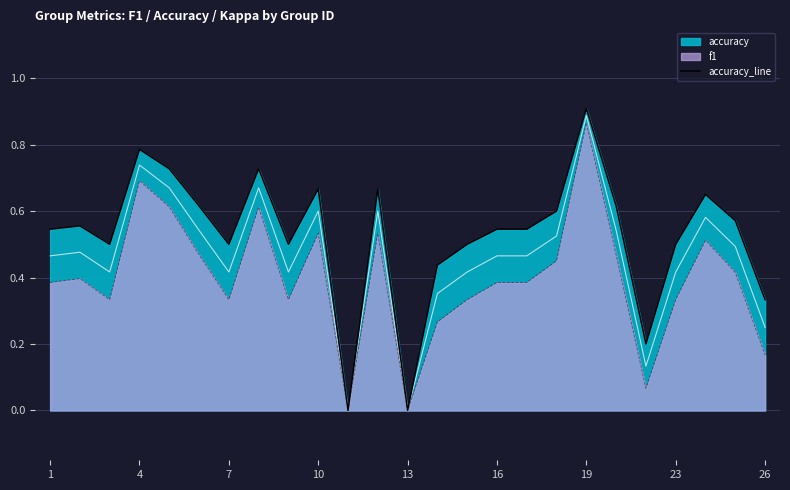

True or false: f1 has a value of -0.6 at 13.

False